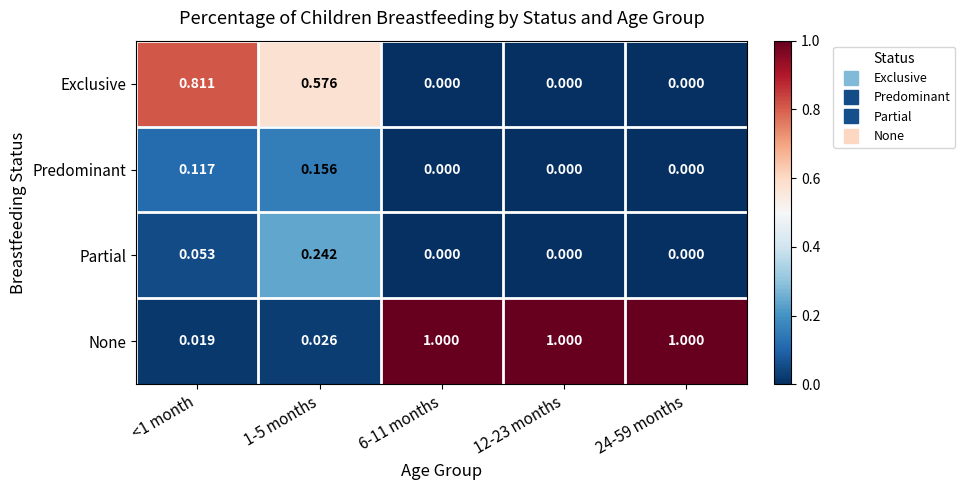

Is the value of Partial at <1 month greater than the value of Predominant at 6-11 months?

Yes